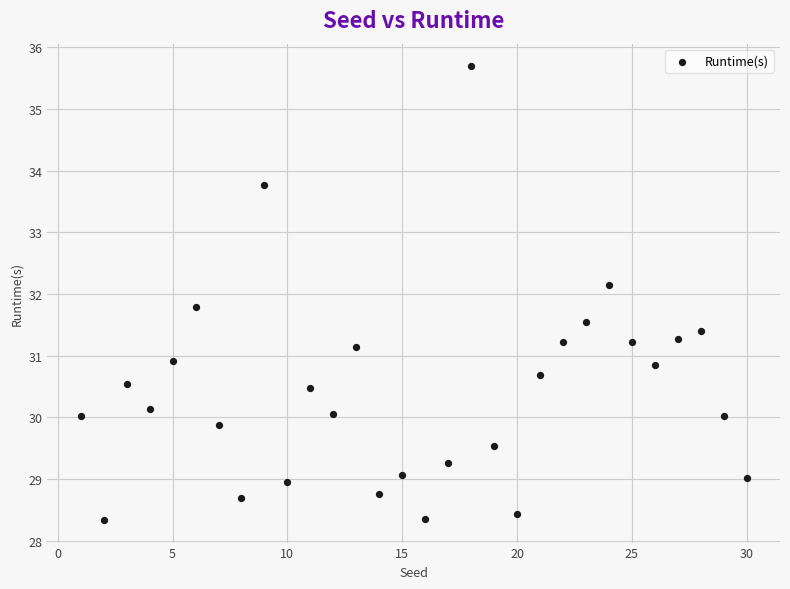

What is the range of X values (max minus min)?

29.0